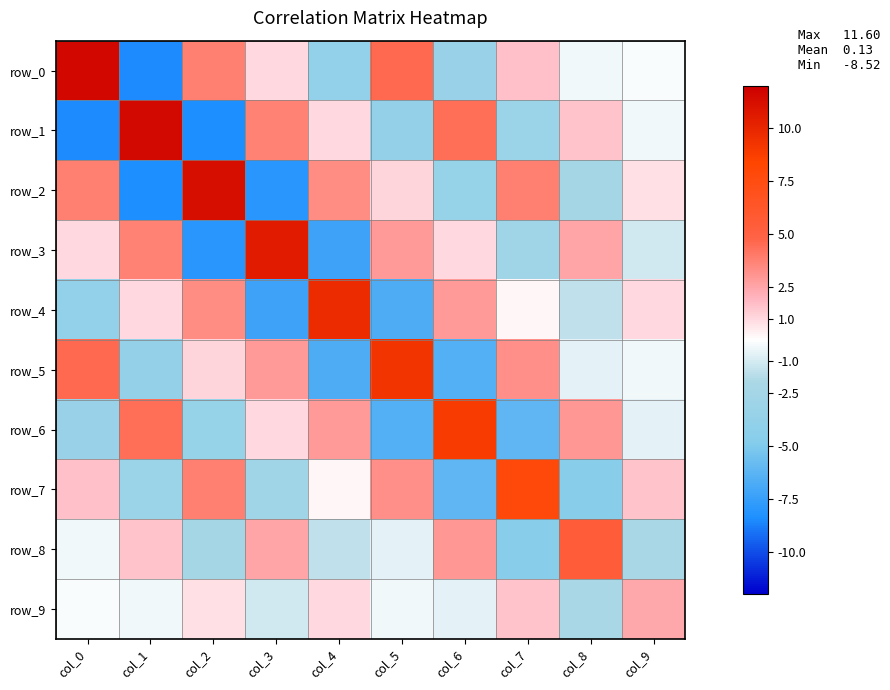

Is the value of row_3 at col_8 greater than the value of row_8 at col_4?

Yes